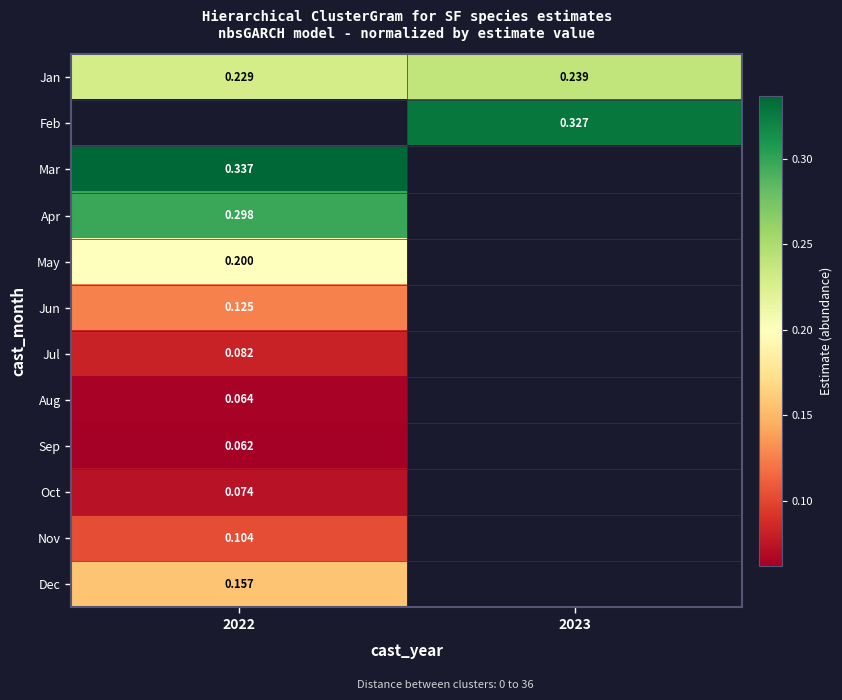

What is the greatest value displayed?

0.3